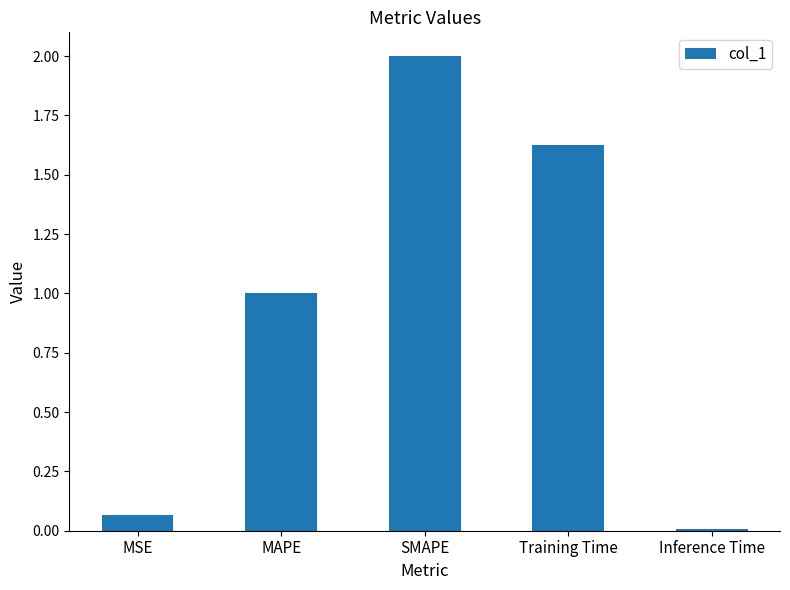

List the labels in order of value, largest first.

SMAPE, Training Time, MAPE, MSE, Inference Time